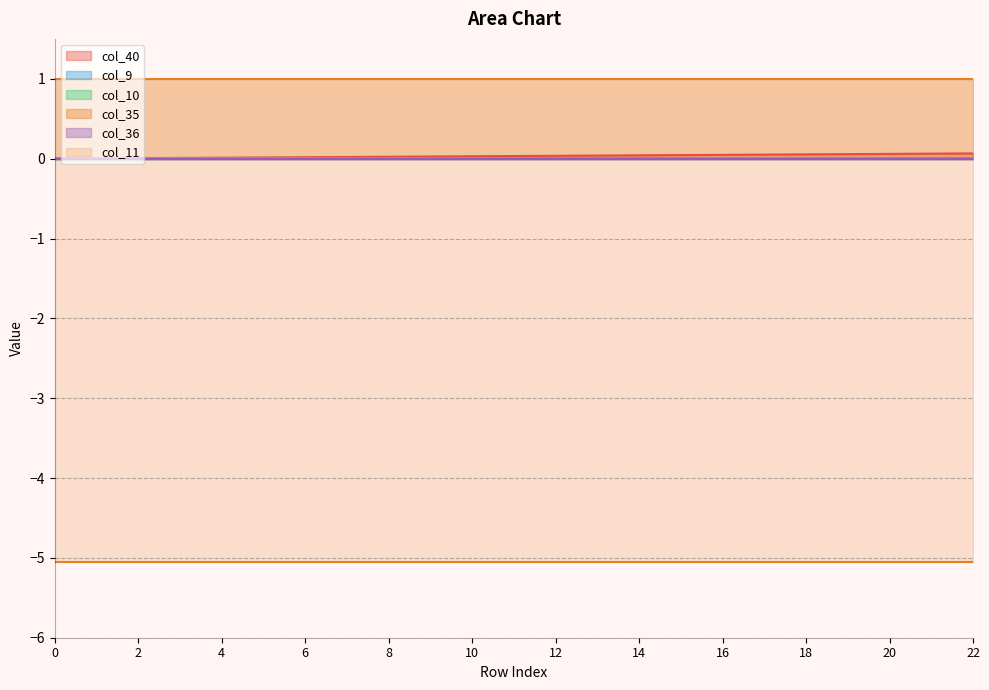

True or false: col_35 has more than 2 interior local peaks.

False